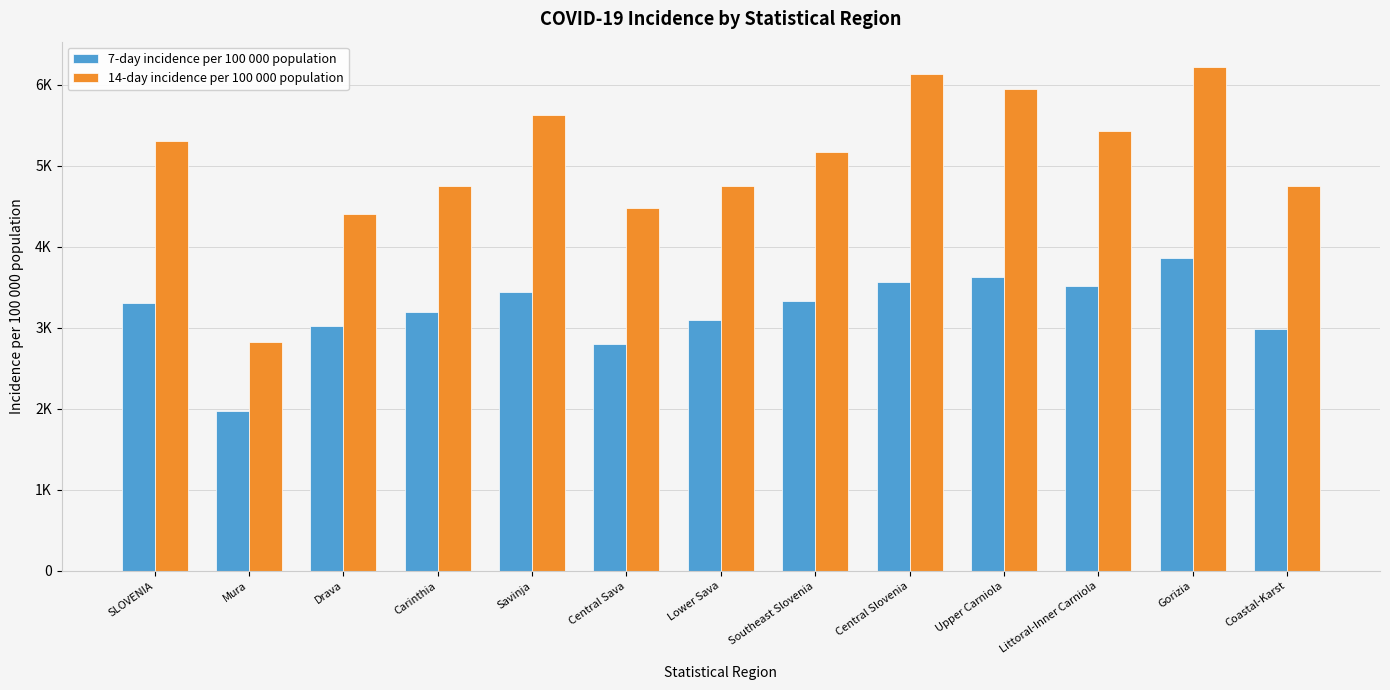

Which series has the largest total across all categories?

14-day incidence per 100 000 population